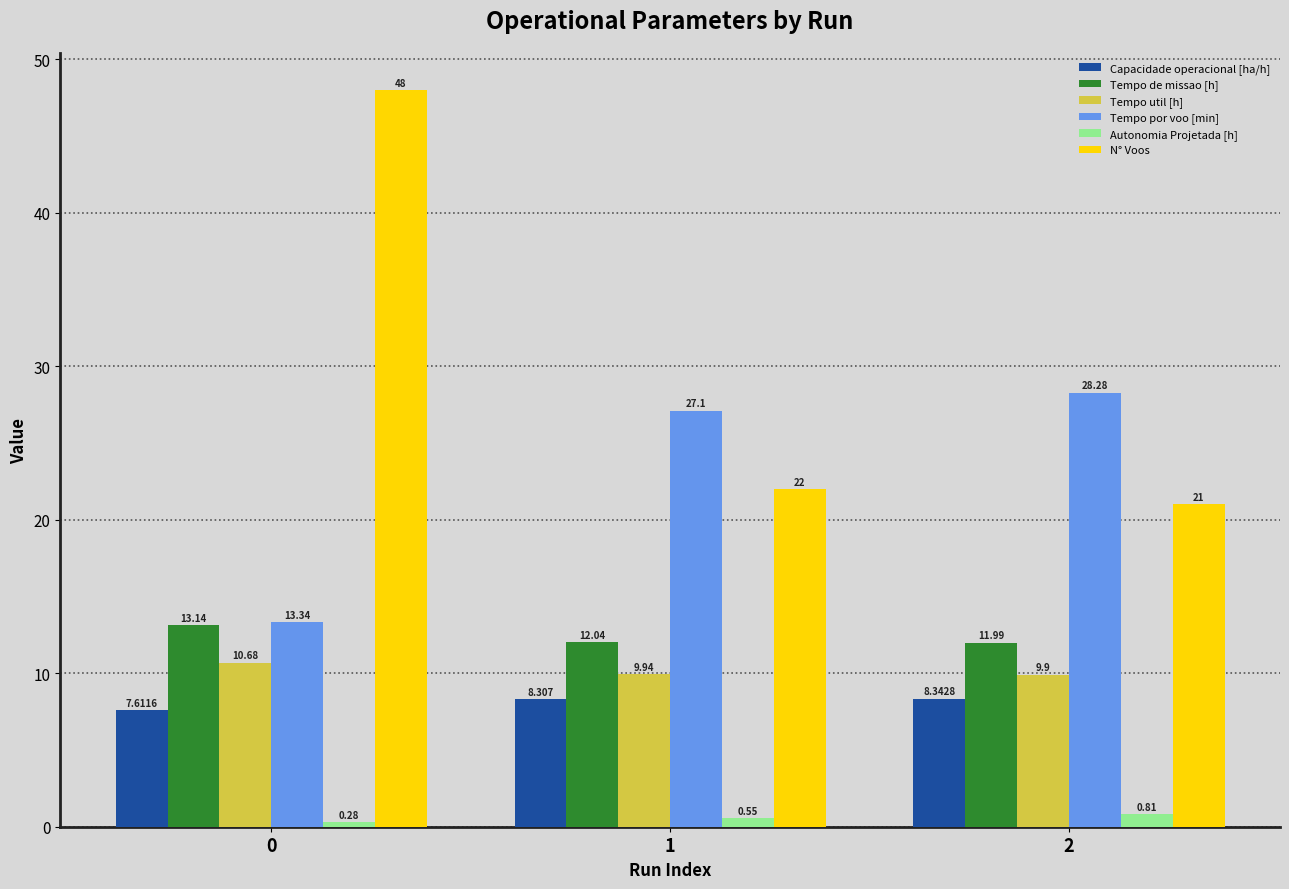

Which series has the largest total across all categories?

N° Voos